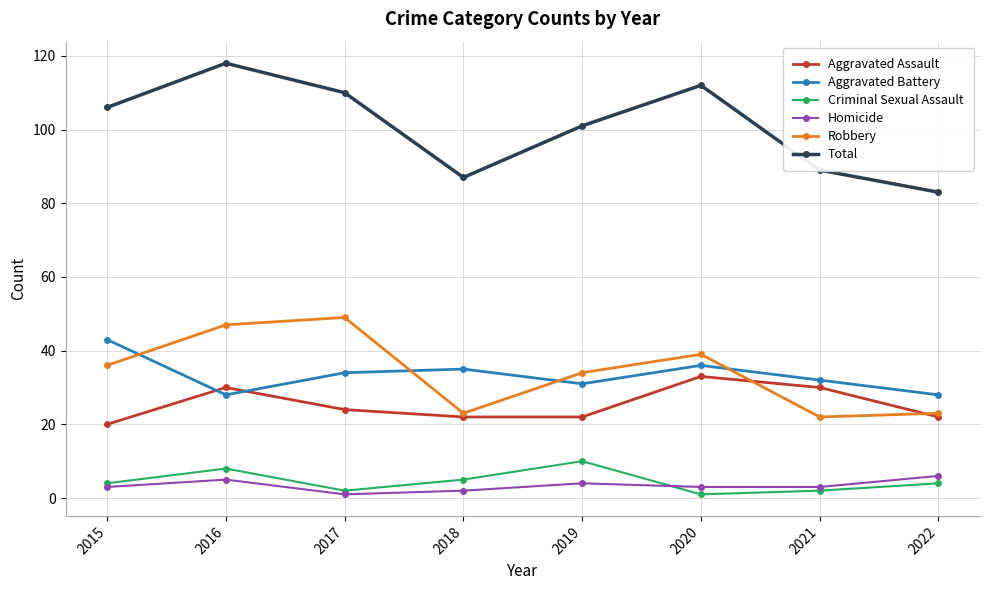

True or false: Aggravated Battery and Criminal Sexual Assault intersect in this chart.

False